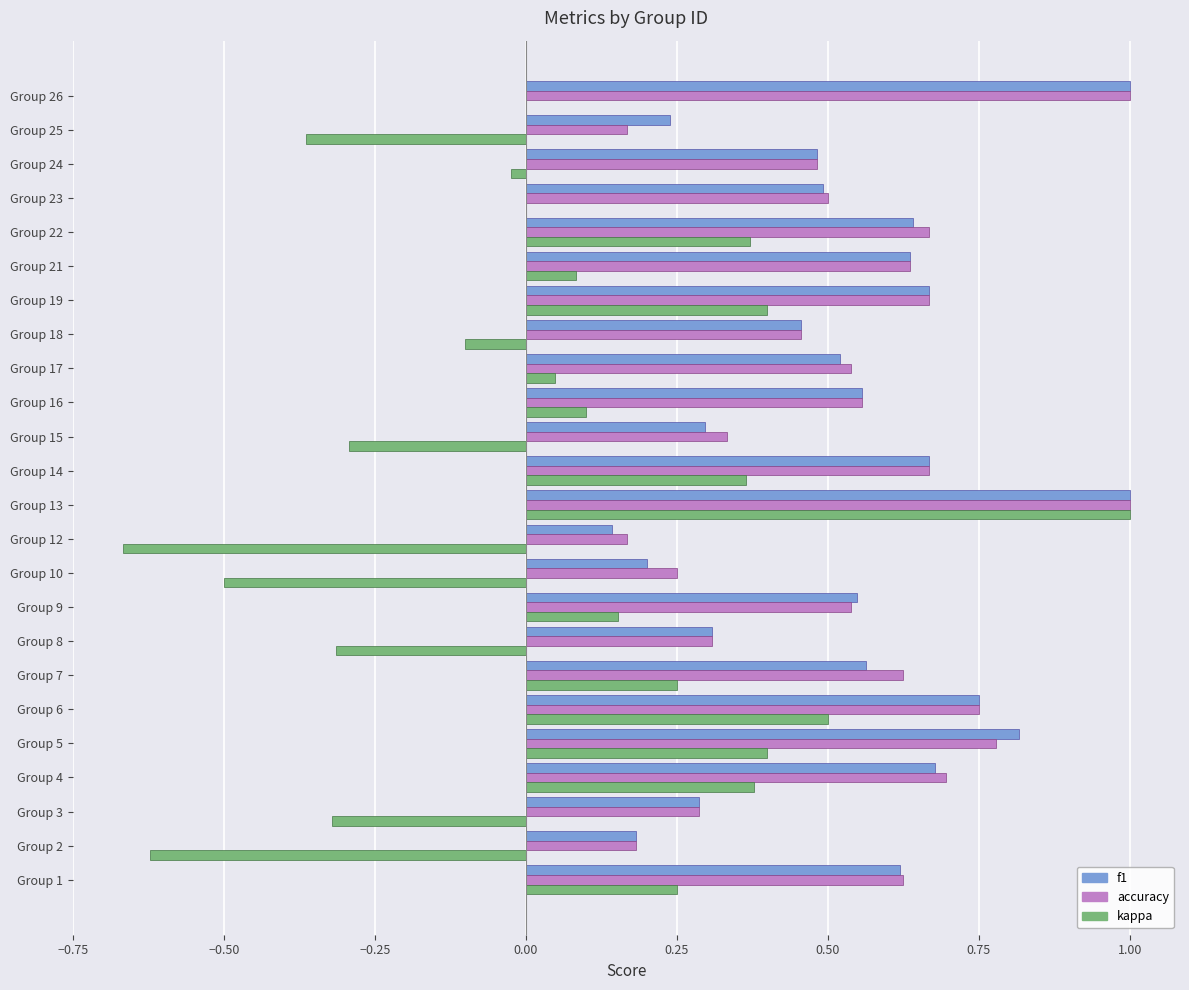

What are all the series names shown in the legend?

f1, accuracy, kappa